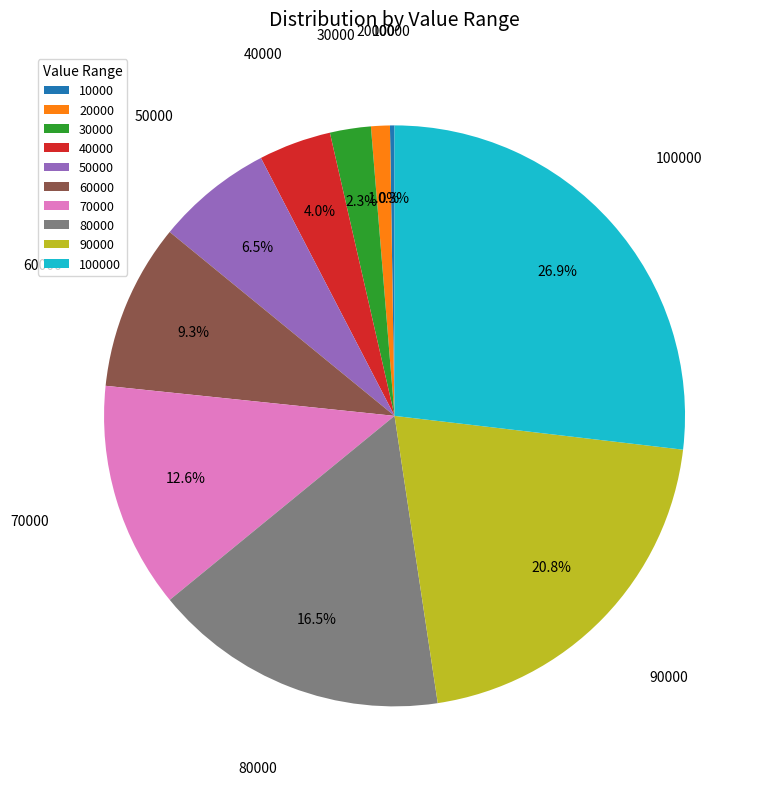

Is there any slice that represents more than half of the pie?

No